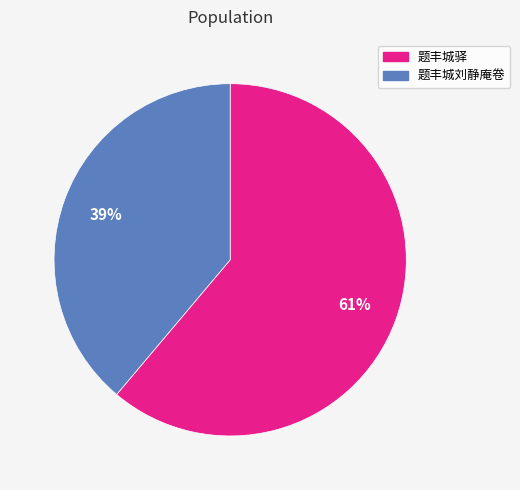

To the nearest percent, what percentage of the pie is 题丰城刘静庵卷?

39%